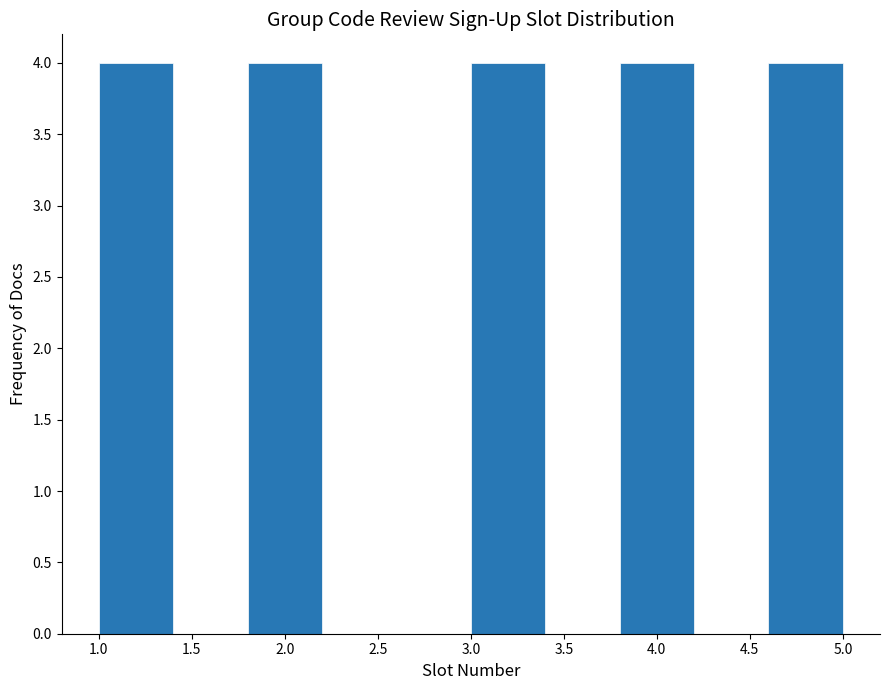

Reading left to right, list every bar in this chart as the range it spans on the x-axis followed by its height. The values are not printed on the chart, so give them approximately, as read against the axis.

1.0 to 1.4: 4
1.4 to 1.8: 0
1.8 to 2.2: 4
2.2 to 2.6: 0
2.6 to 3.0: 0
3.0 to 3.4: 4
3.4 to 3.8: 0
3.8 to 4.2: 4
4.2 to 4.6: 0
4.6 to 5.0: 4